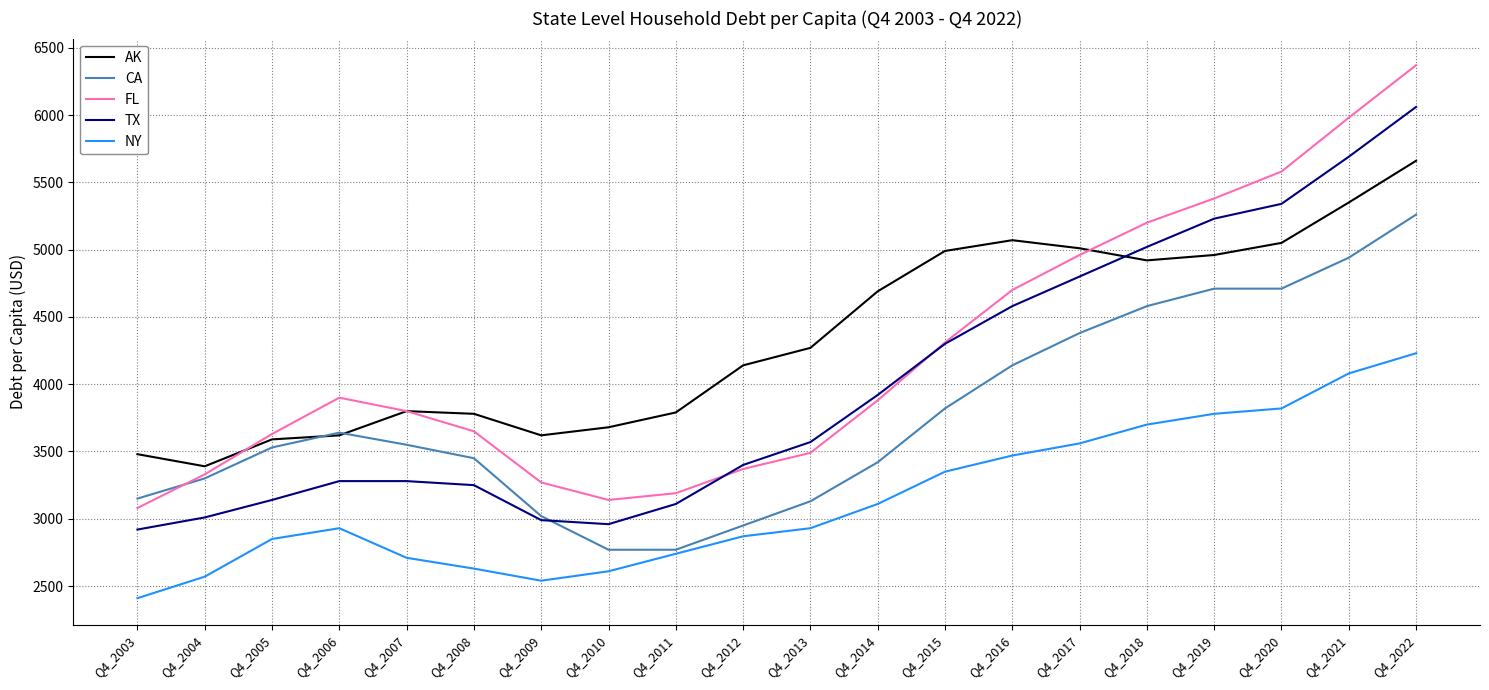

Which series has the widest spread of values?

FL